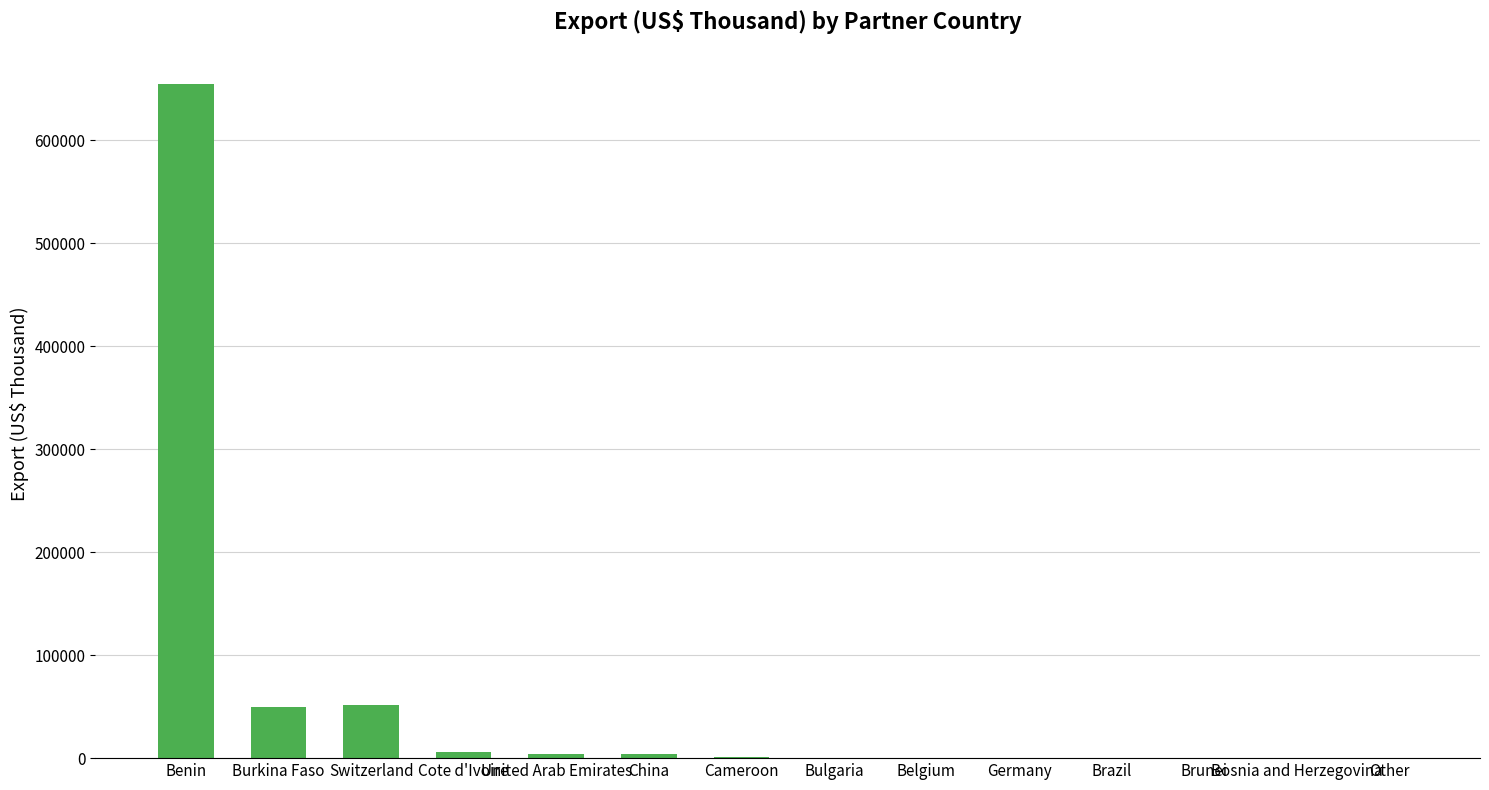

What is the sum of all values?

773857.8